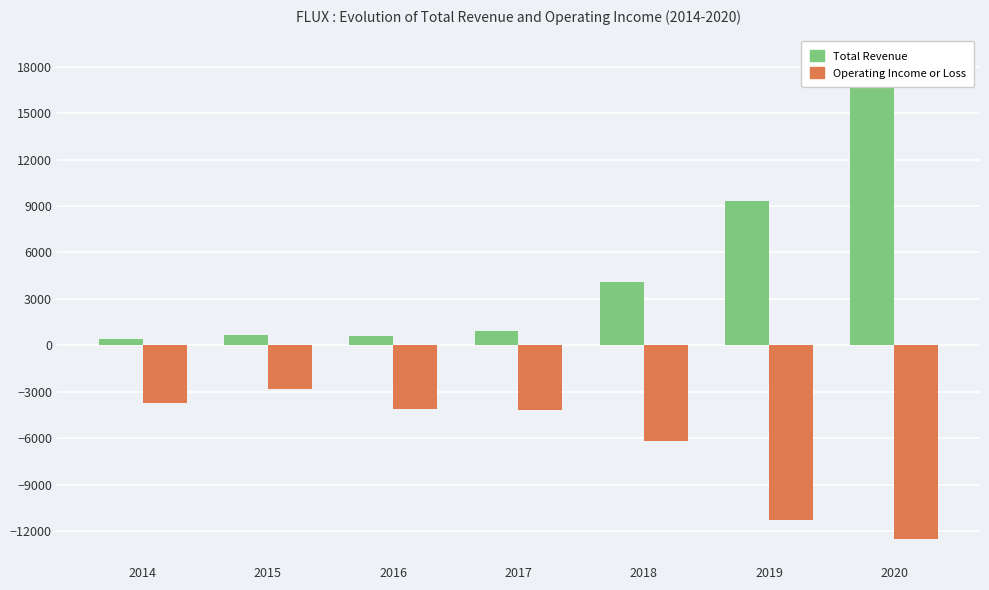

How many data points in Total Revenue are less than 900?

3